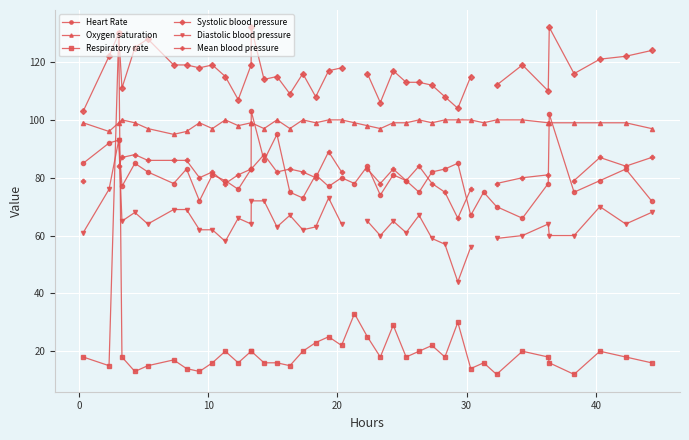

True or false: Heart Rate has more than 2 points higher than both neighbors.

True